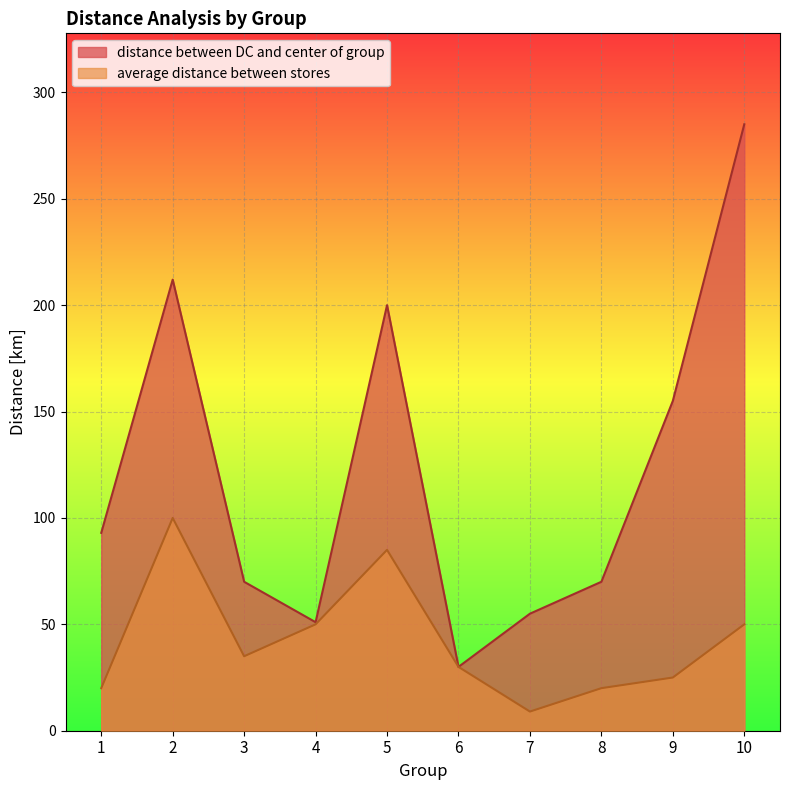

At which category does distance between DC and center of group reach its first local peak?

2